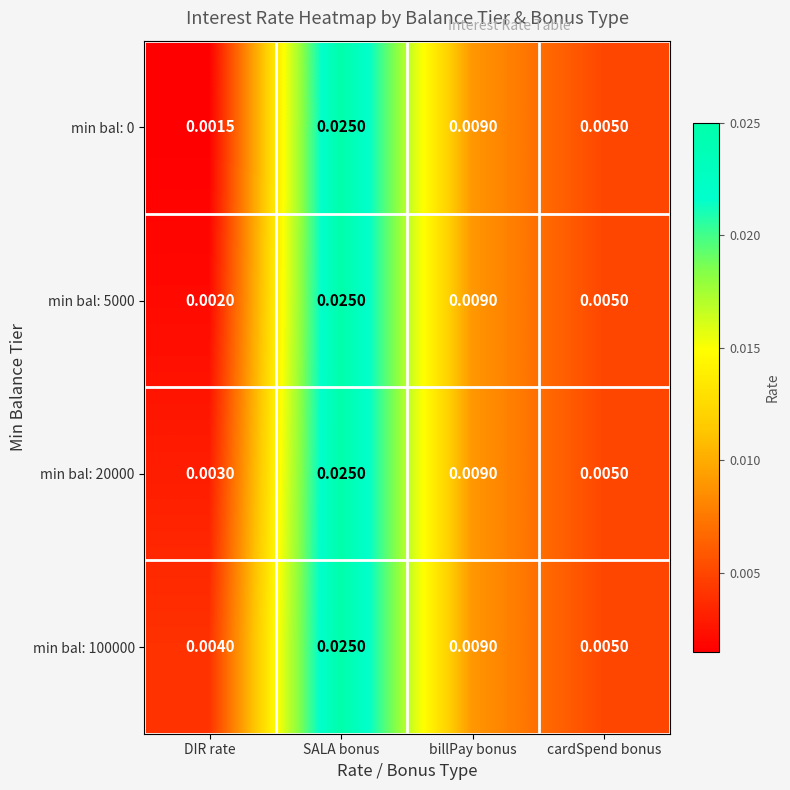

List the labels in order of min bal: 5000 value, smallest first.

DIR rate, cardSpend bonus, billPay bonus, SALA bonus